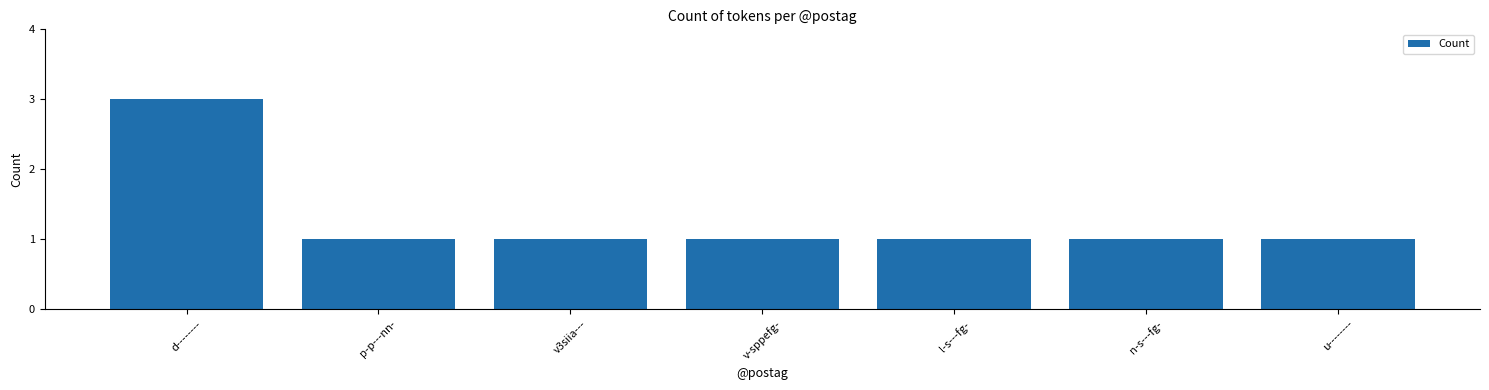

What is the ratio of the value at l-s---fg- to the value at d--------?

0.3